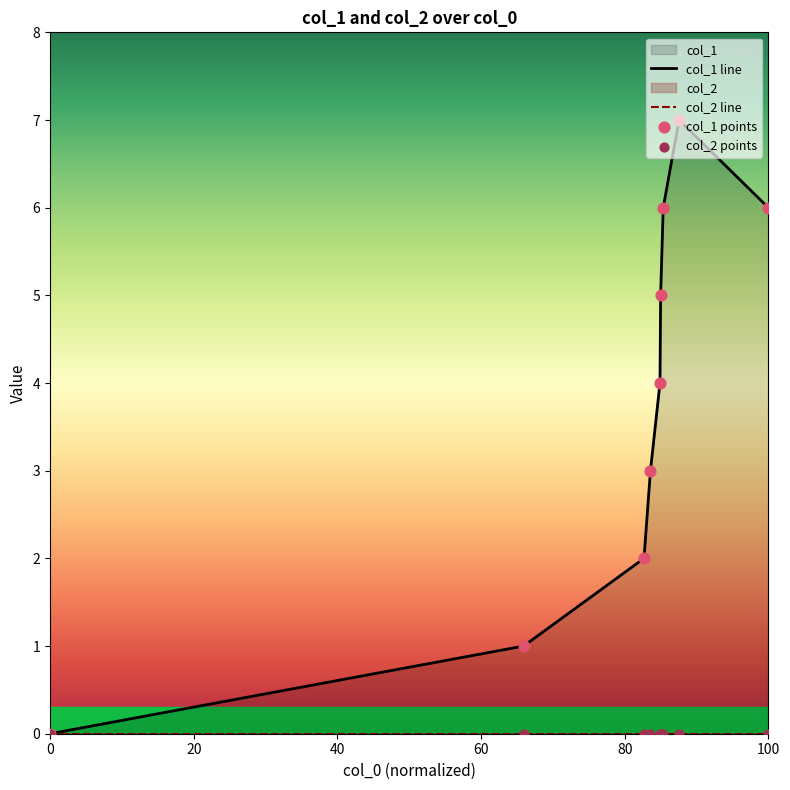

Is the value of col_2 points at 7 greater than the value of col_1 line at 20?

No